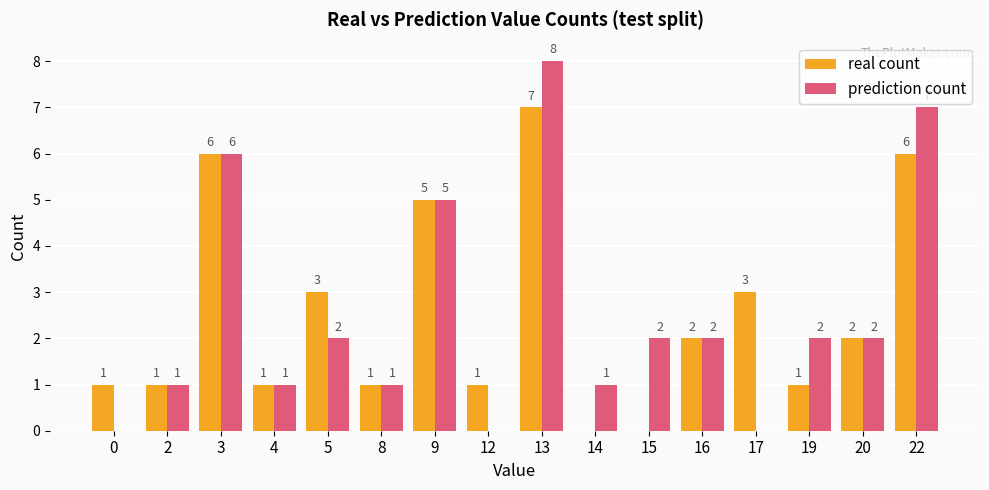

At which label is prediction count closest to 4?

9